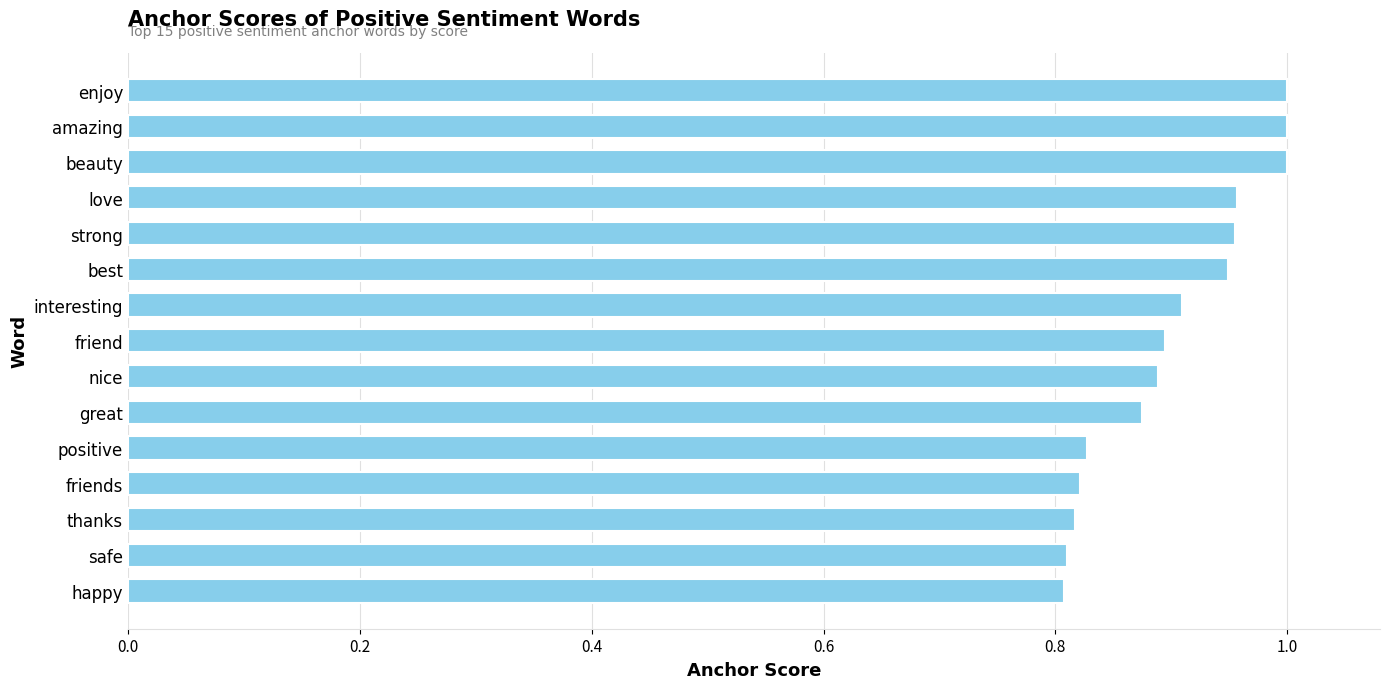

Which has a higher value, best or nice?

best